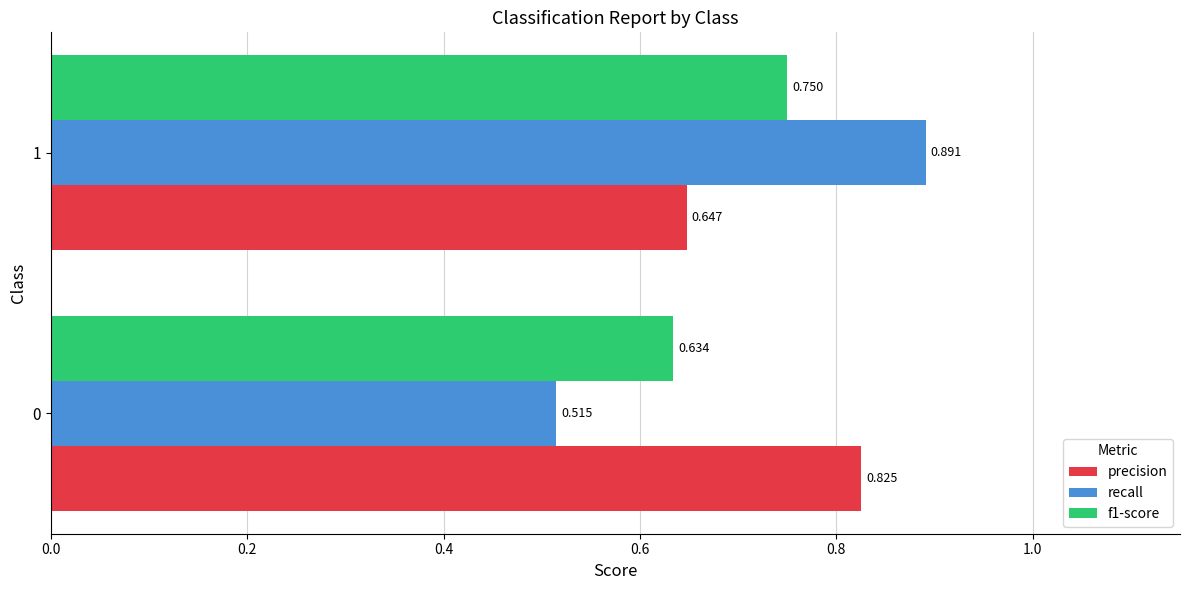

Which series has the largest range (max minus min)?

recall